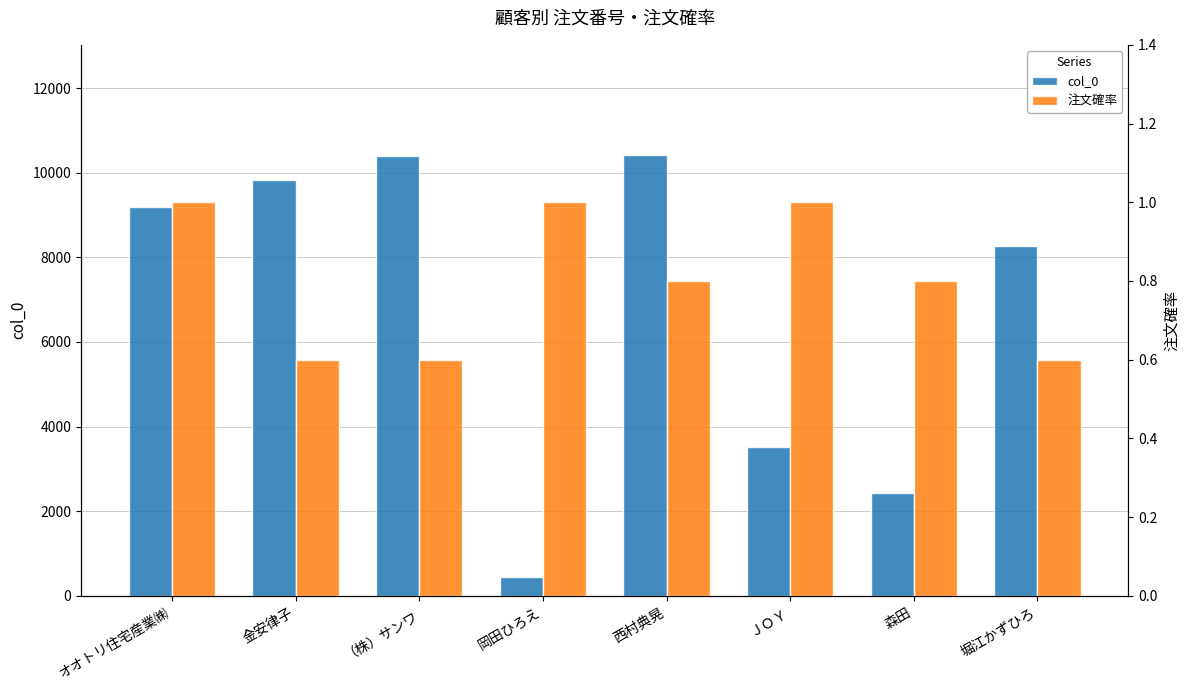

What is the value of the 注文確率 bar at the 8th from the left?

0.6